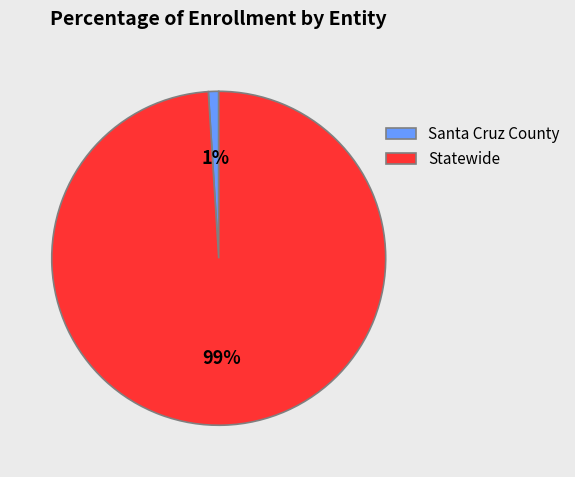

How many slices are in this pie chart?

2